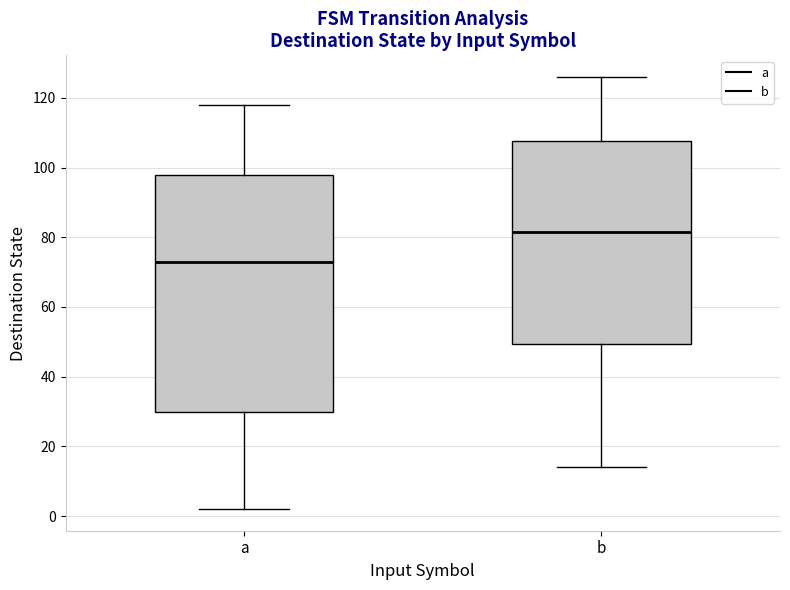

Reading left to right, read every box against the y-axis: the position of its median line, the range the box covers, and the ends of its whiskers. The values are not printed on the chart, so give them approximately, as read against the axis.

a: median 74, box 30 to 98, whiskers 2 to 118
b: median 82, box 50 to 108, whiskers 14 to 126